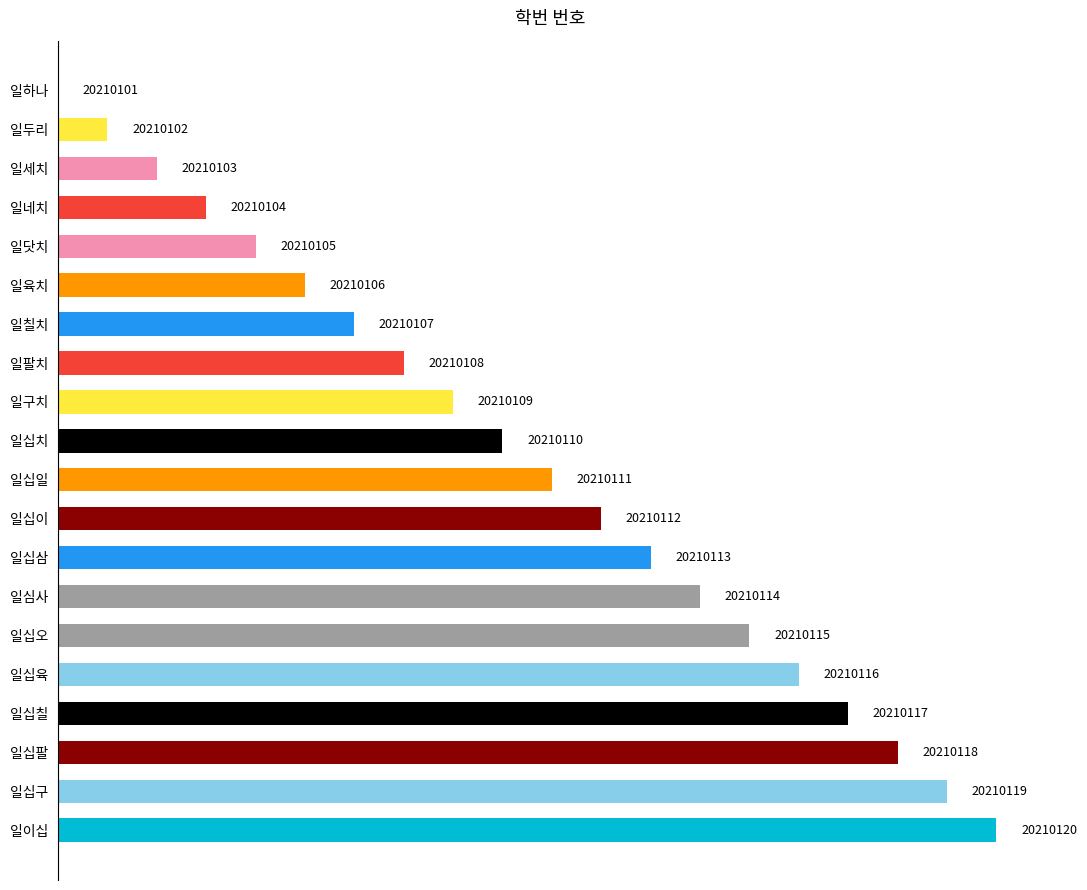

Where does the data first go above 10?

일십이